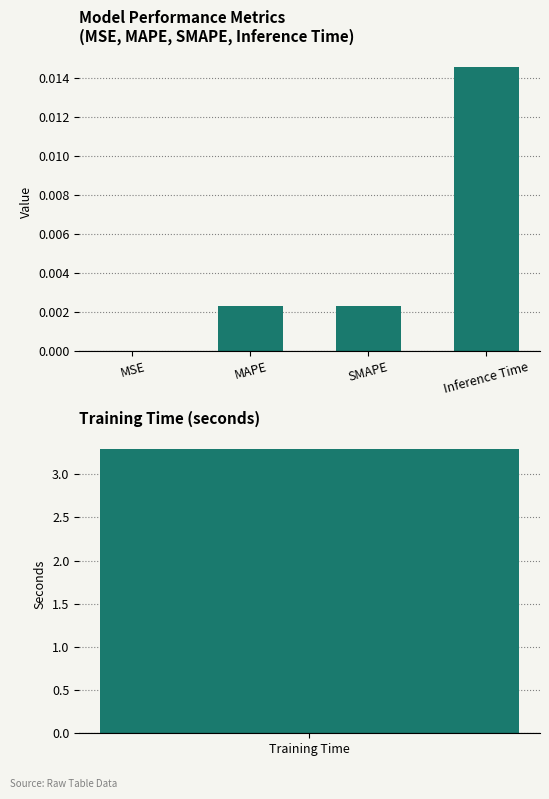

Between SMAPE and MAPE, which is larger?

MAPE